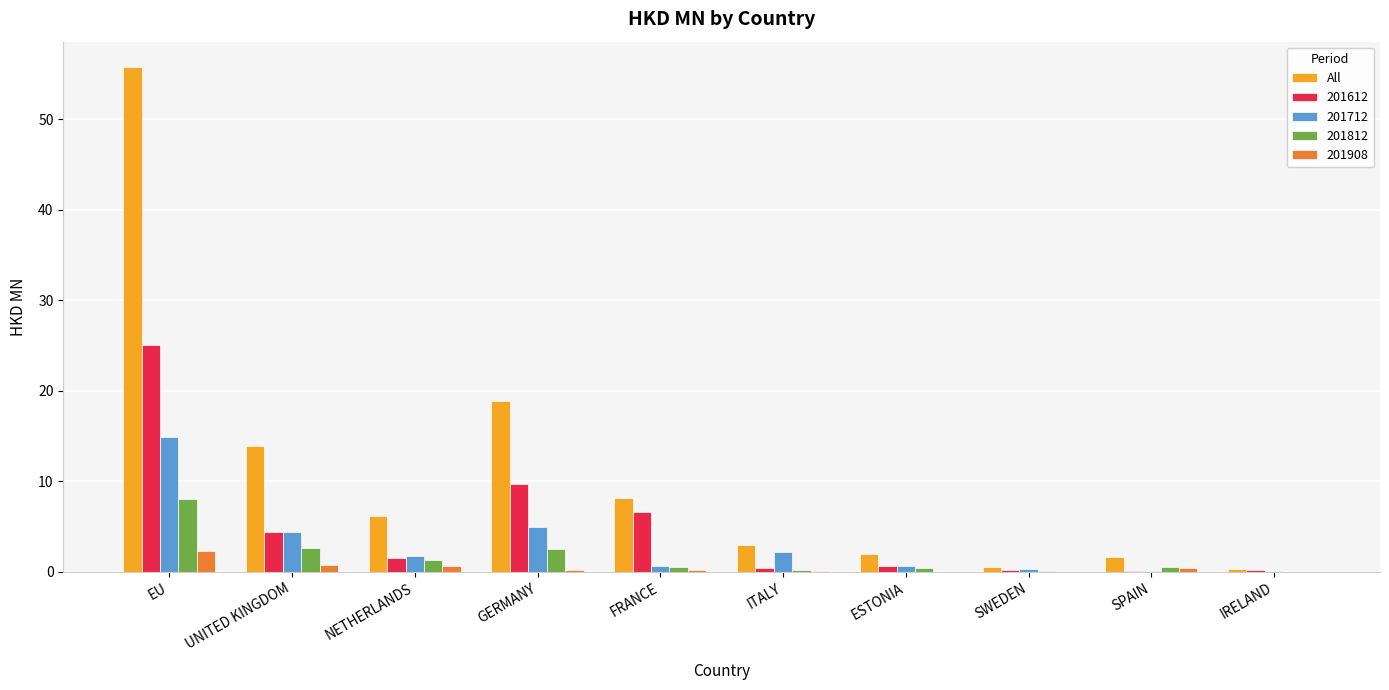

What is the highest value of the 201612 series?

25.1